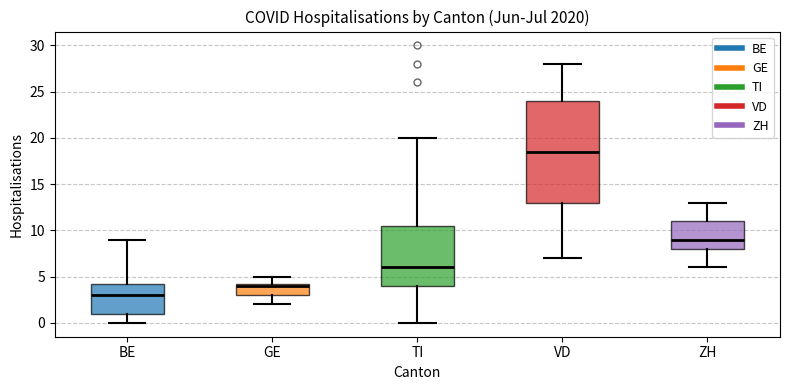

Which box's median line is the highest?

VD